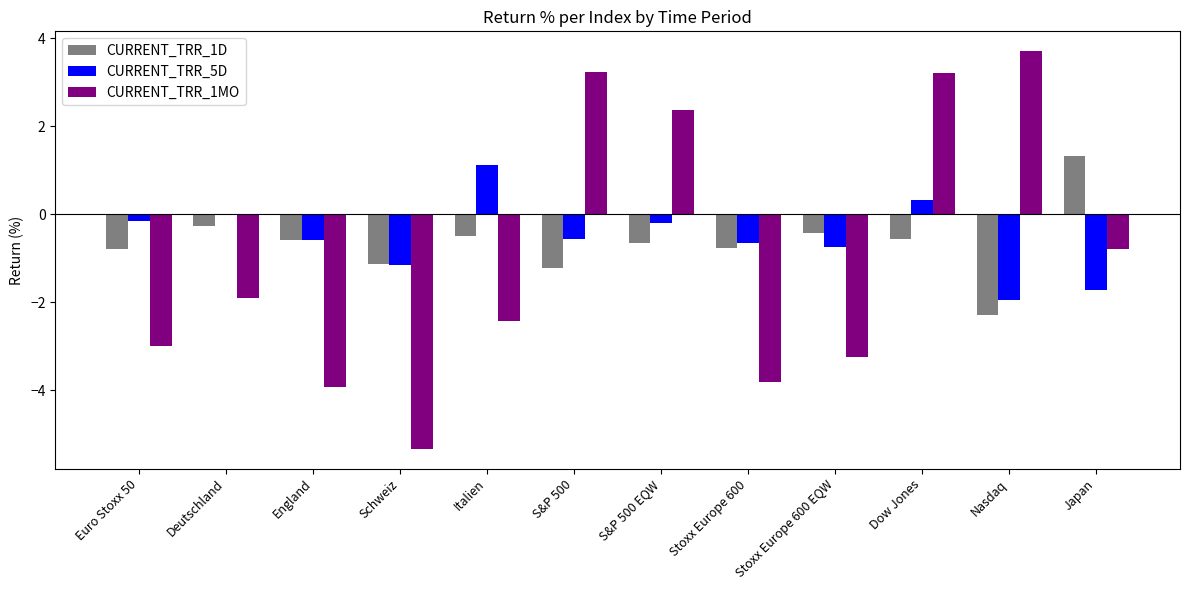

How many categories are shown in the chart?

12